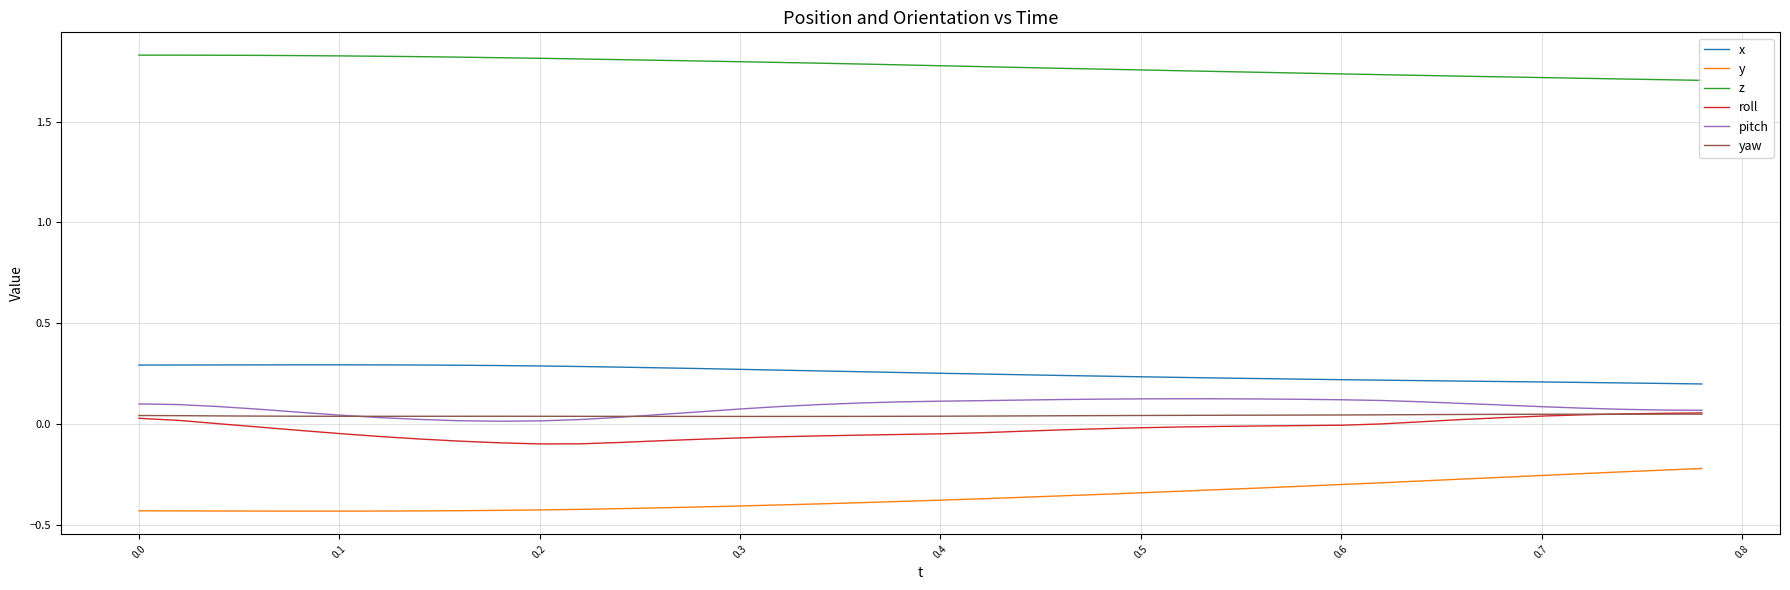

Which series has the largest total across all categories?

z